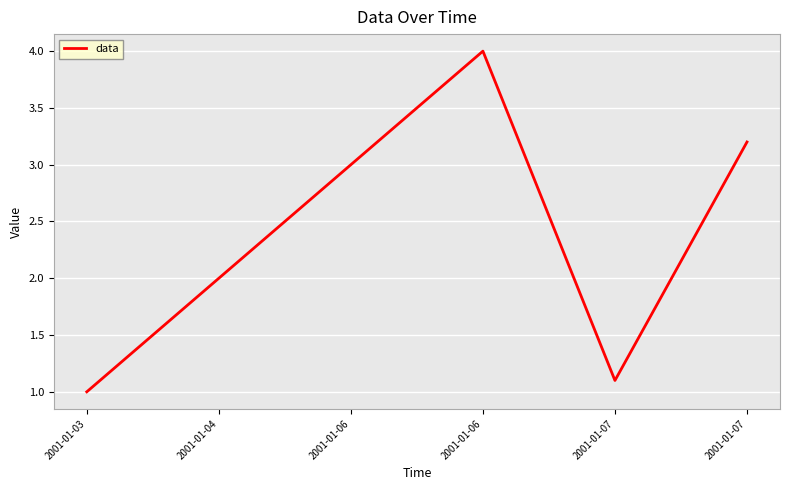

Rank the categories by value from highest to lowest.

2001-01-06, 2001-01-07, 2001-01-06, 2001-01-04, 2001-01-07, 2001-01-03